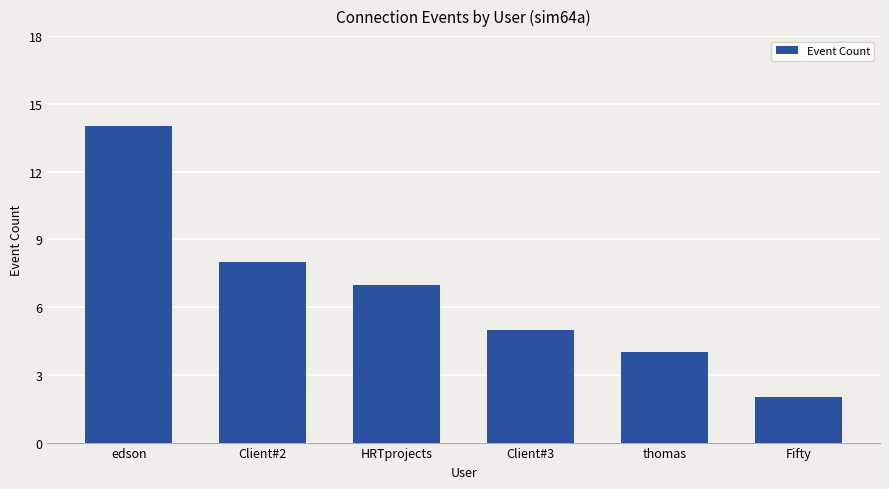

What is the ratio of the value at Client#2 to the value at Client#3?

1.6